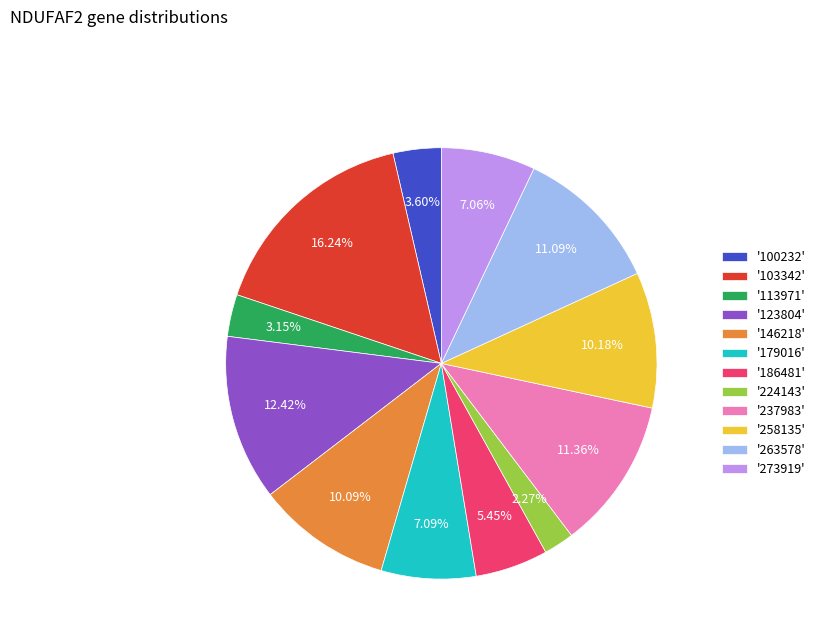

Which has a higher value, '237983' or '103342'?

'103342'